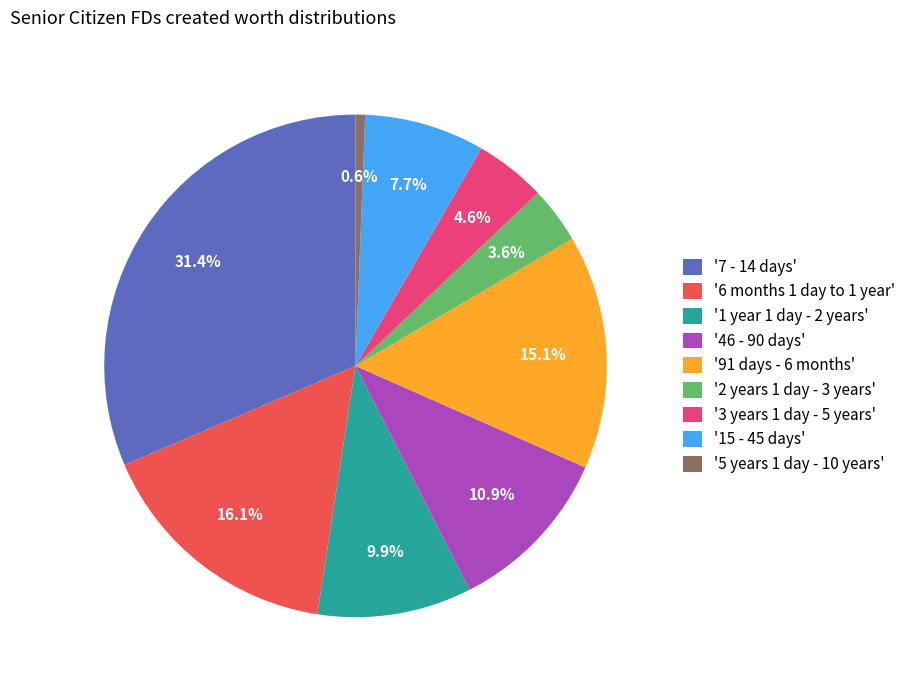

What is the largest slice in the pie chart?

'7 - 14 days'